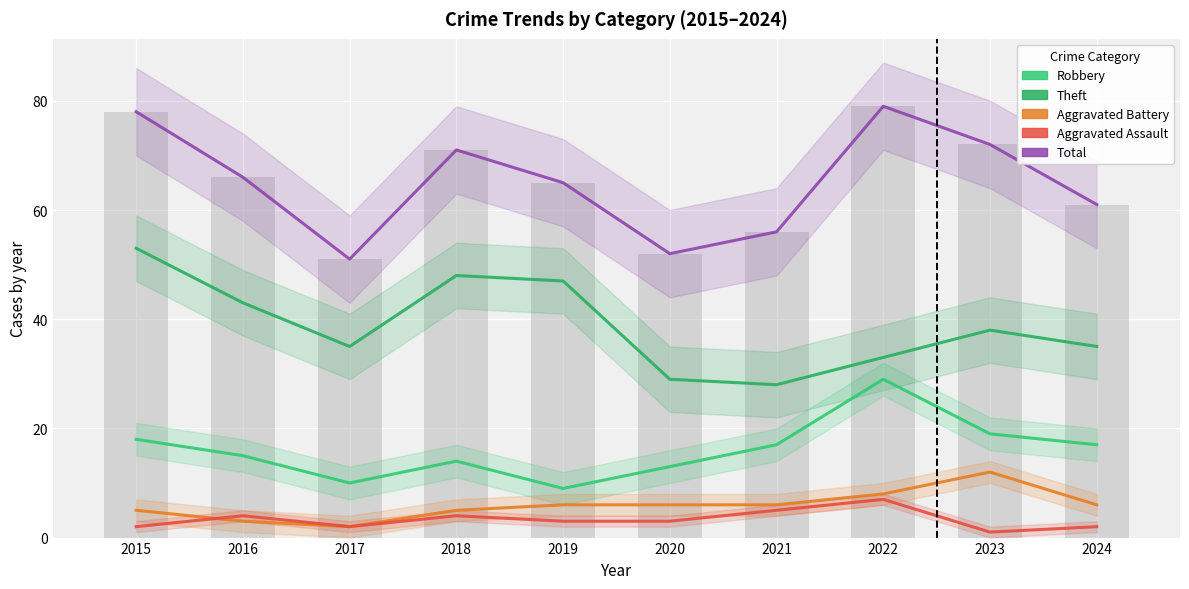

The value of Aggravated Assault at 2015 is 3. True or false?

False